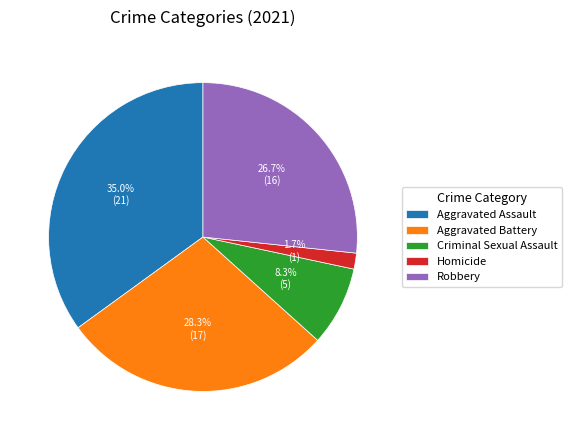

What is the ratio of the value at Robbery to the value at Aggravated Battery?

0.9